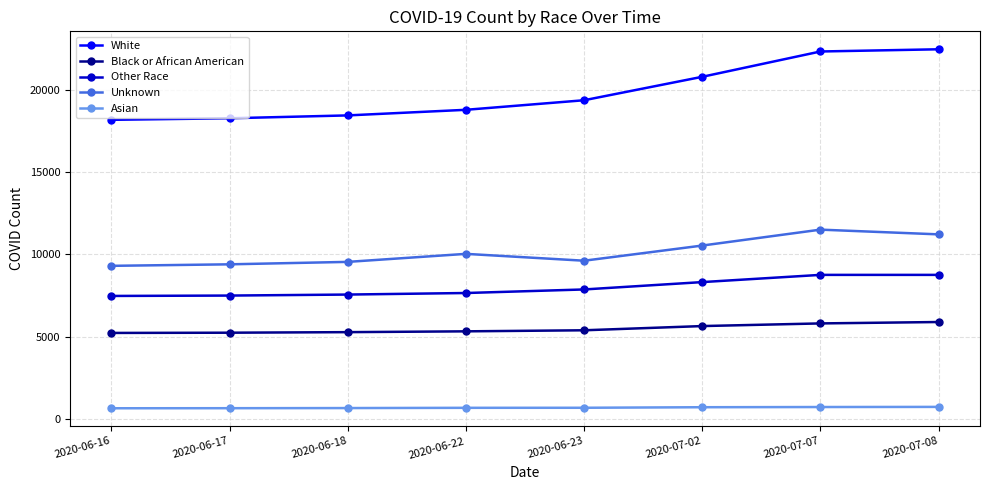

True or false: Other Race has a value of 7489 at 2020-06-17.

True